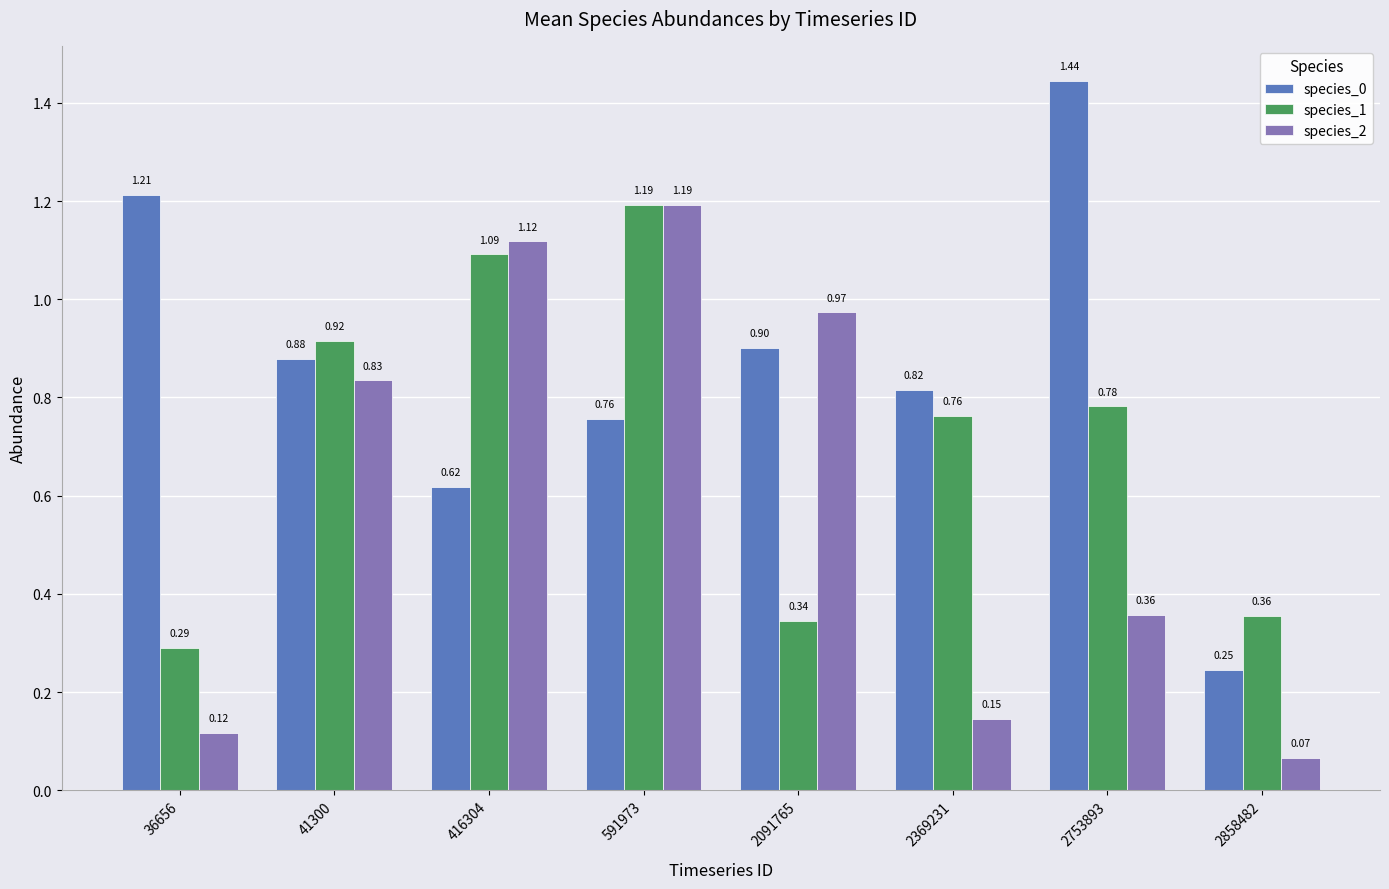

Rank the series by their average value, from lowest to highest.

species_2, species_1, species_0